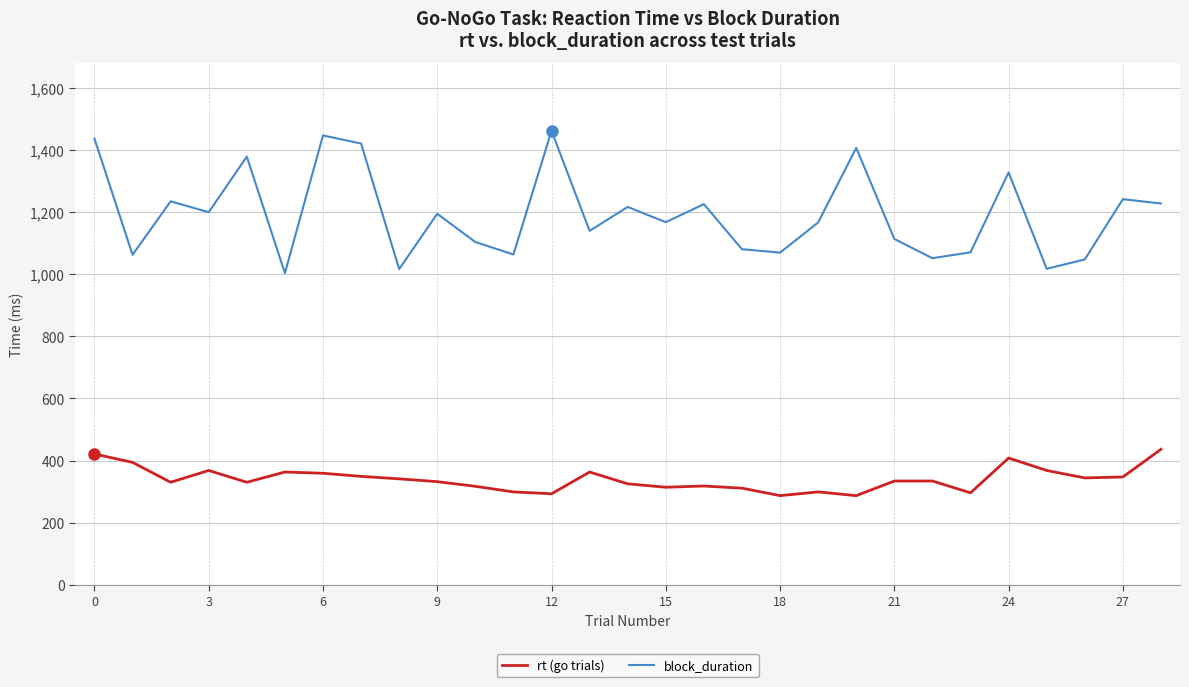

Which series has the largest total across all categories?

block_duration